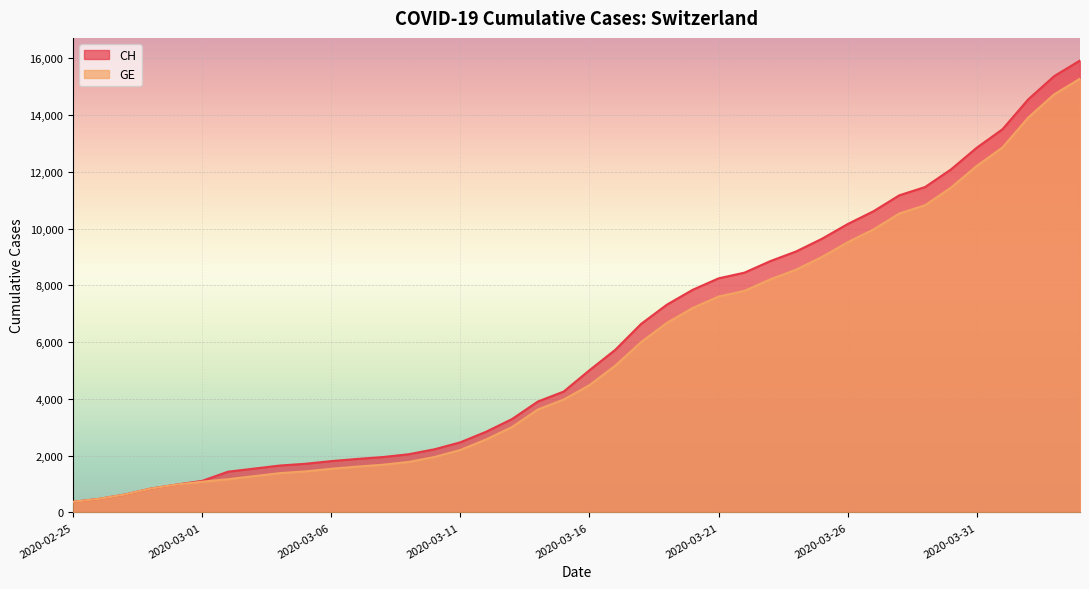

True or false: CH and GE intersect in this chart.

False